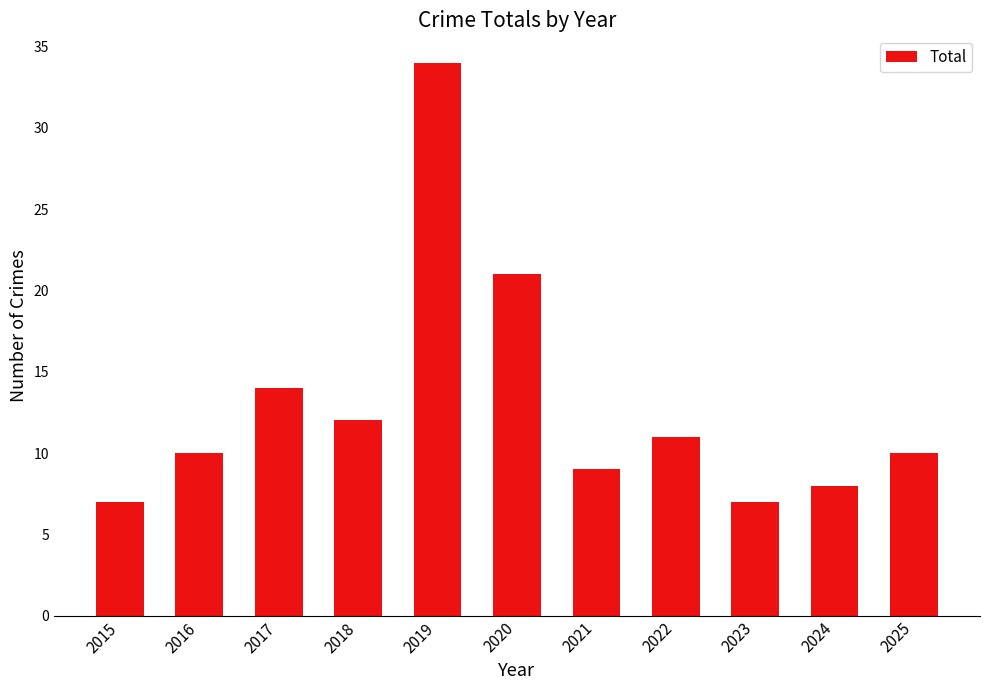

Which label corresponds to the largest value in the chart?

2019